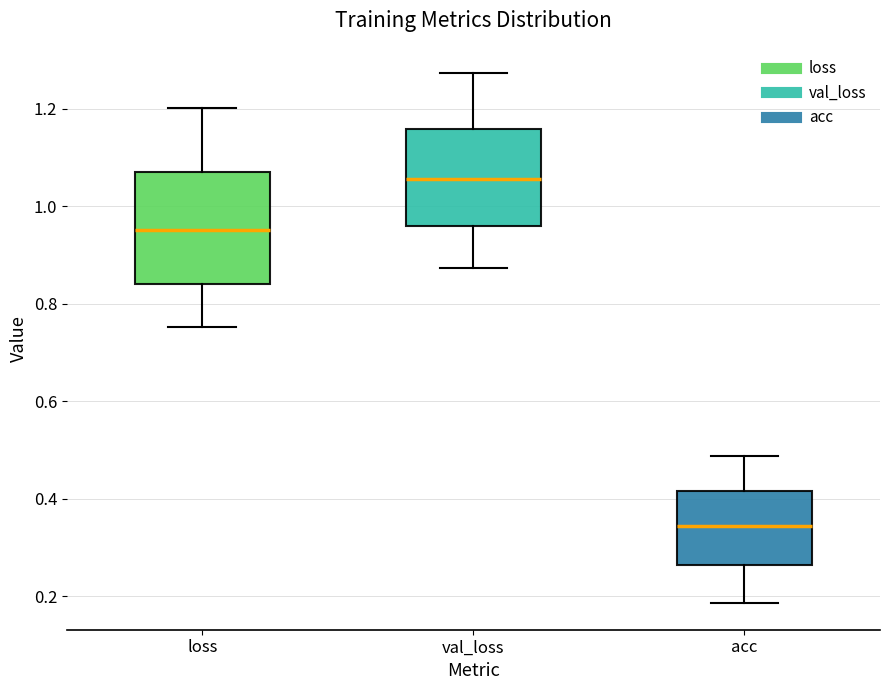

Reading left to right, read every box against the y-axis: the position of its median line, the range the box covers, and the ends of its whiskers. The values are not printed on the chart, so give them approximately, as read against the axis.

loss: median 0.96, box 0.84 to 1.06, whiskers 0.76 to 1.20
val_loss: median 1.06, box 0.96 to 1.16, whiskers 0.88 to 1.28
acc: median 0.34, box 0.26 to 0.42, whiskers 0.18 to 0.48